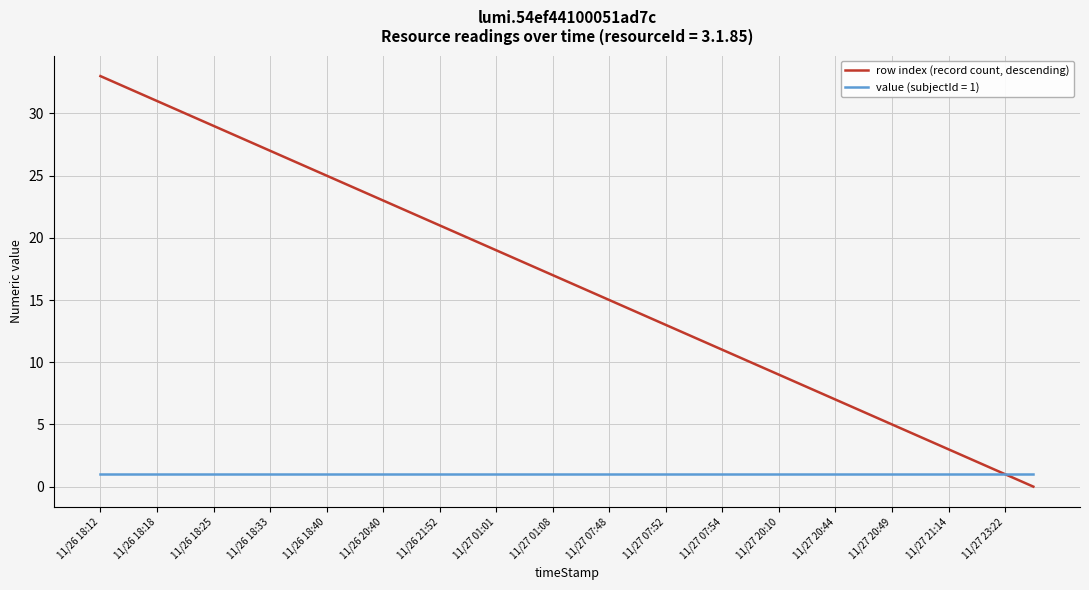

What is the greatest value displayed?

33